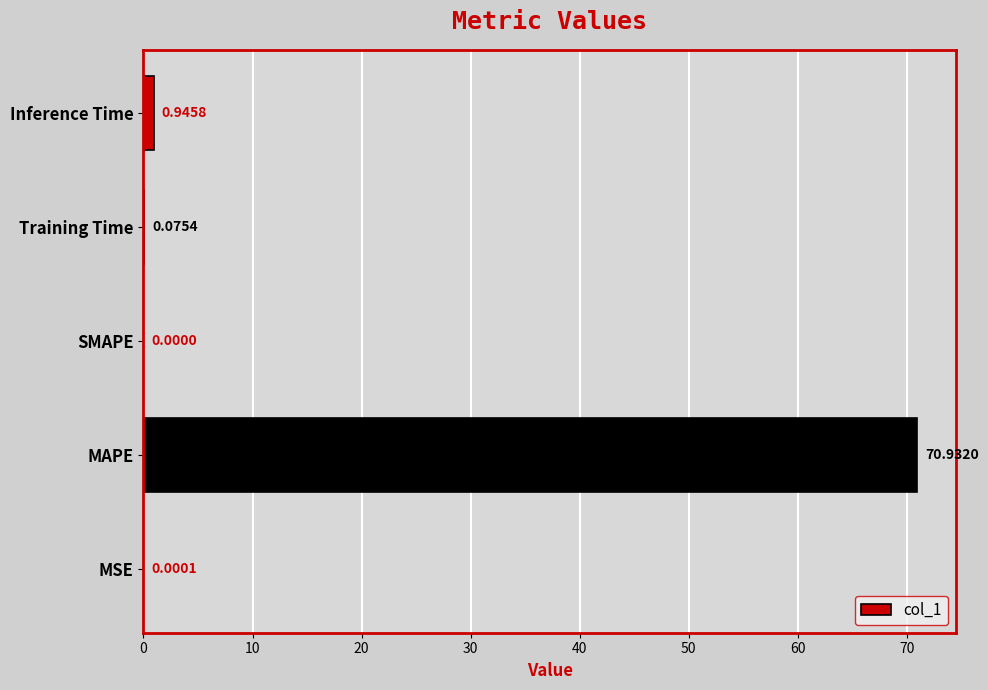

Which label corresponds to the largest value in the chart?

MAPE